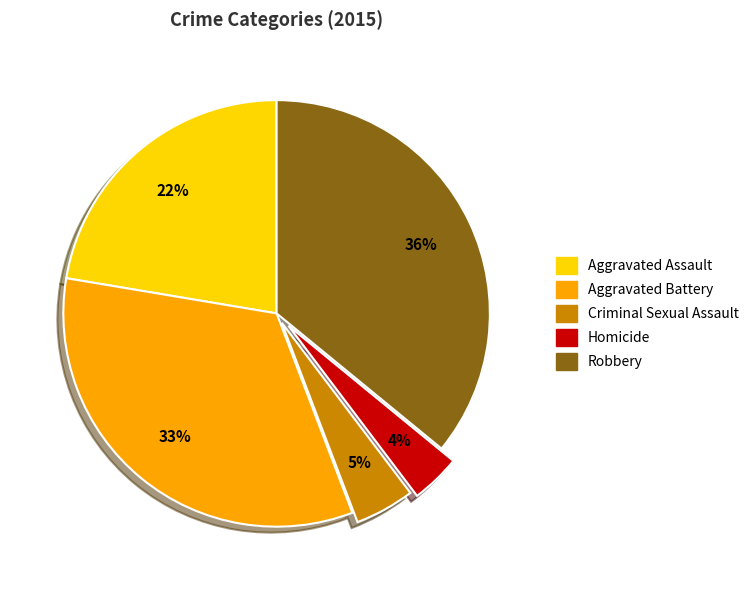

Is it true that Robbery is 45% of the pie?

False